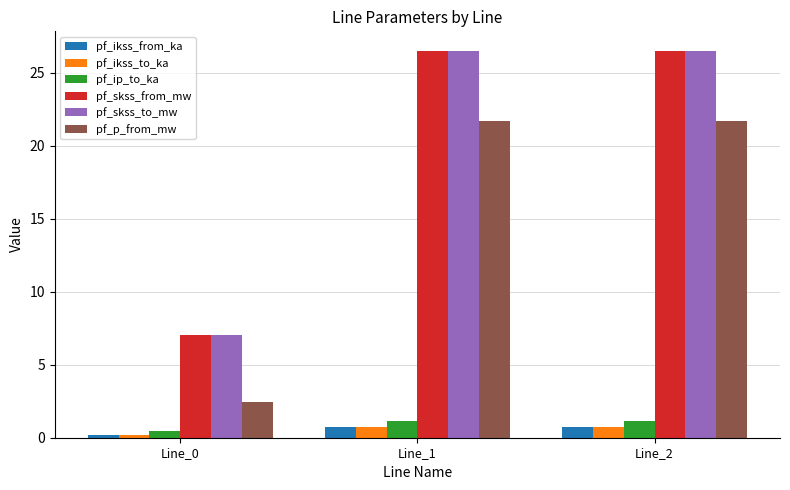

What is the maximum value for pf_ikss_from_ka?

0.8